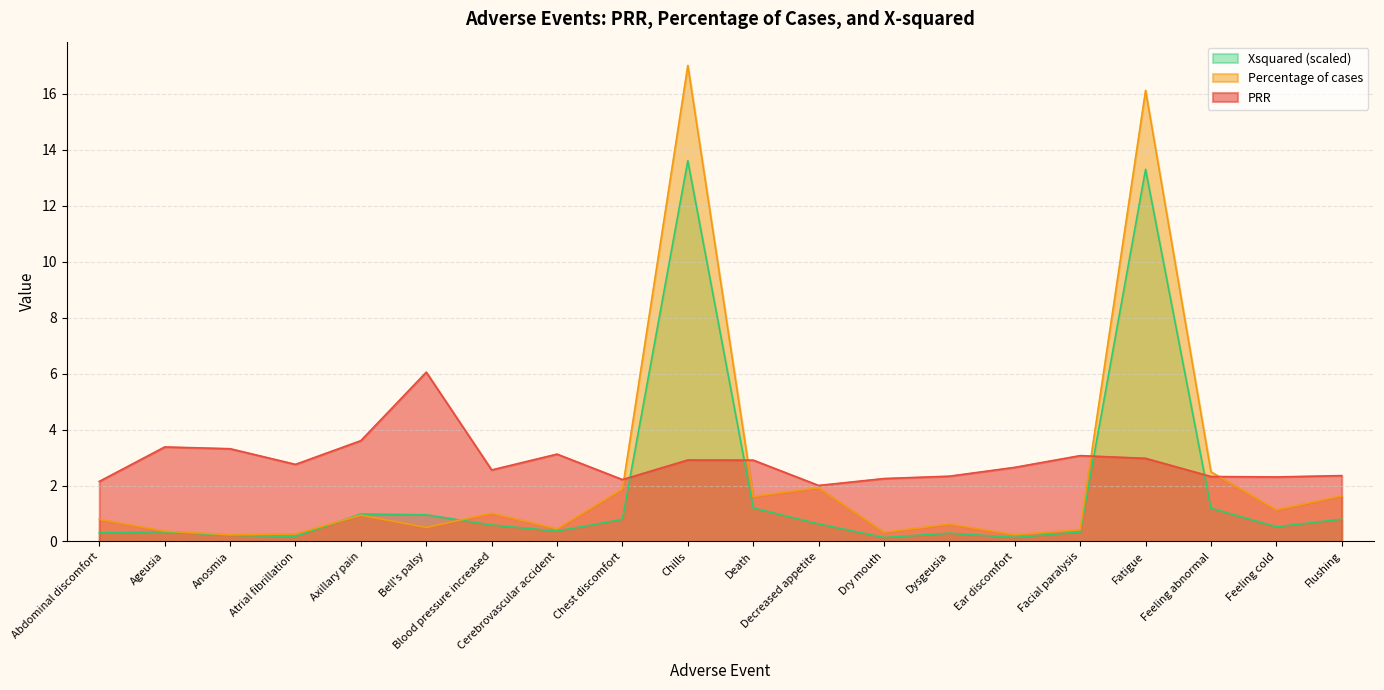

What is the value of the Xsquared_scaled point at the 9th from the left?

0.8